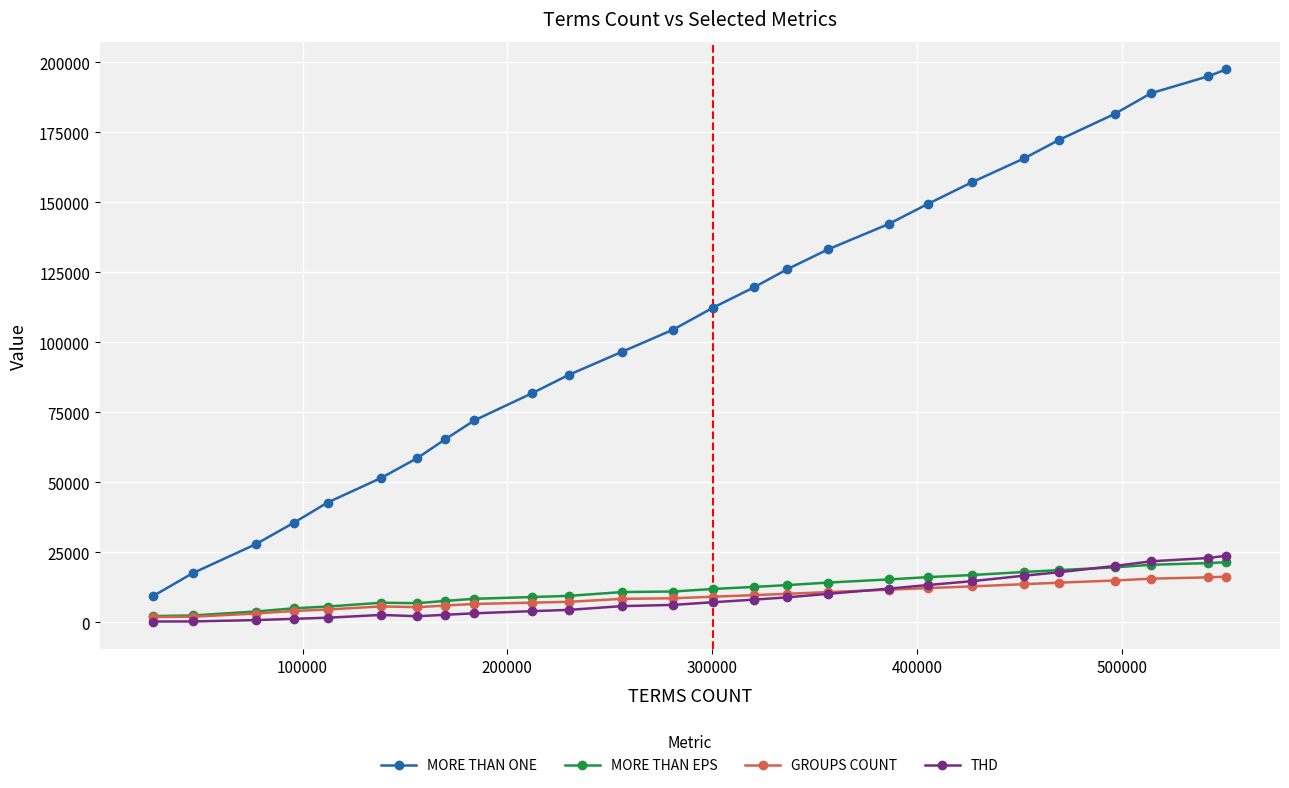

What is the highest value of the GROUPS COUNT series?

16315.0